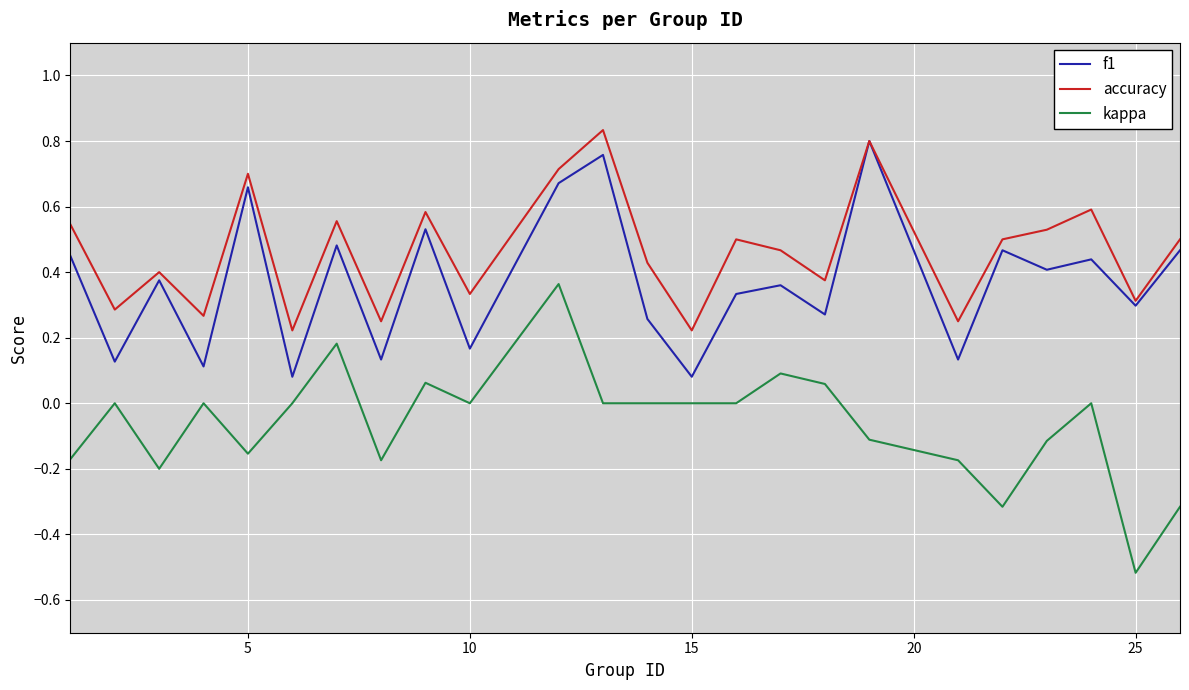

Which series has the widest spread of values?

kappa